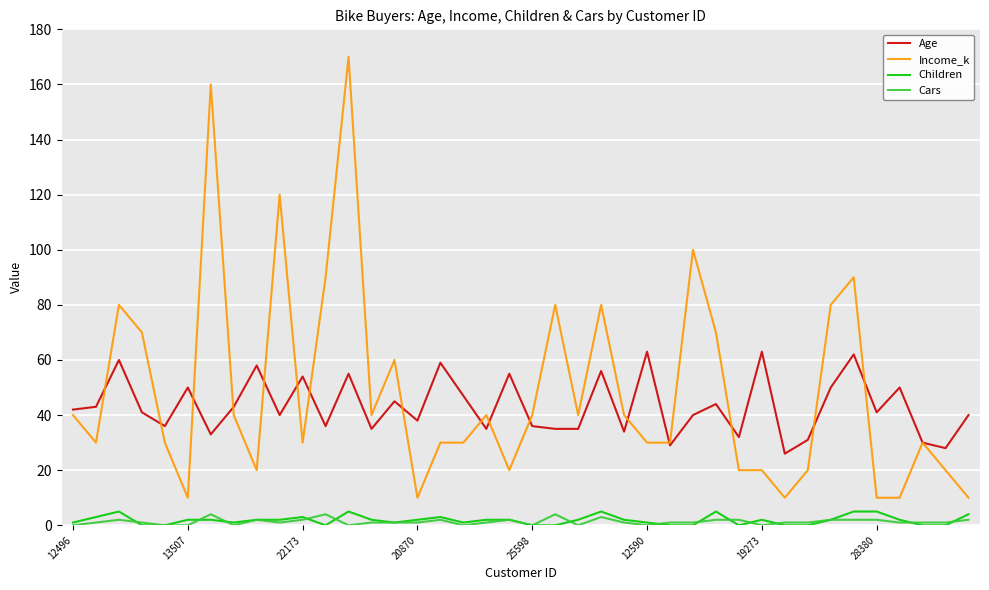

True or false: Age and Cars intersect in this chart.

False